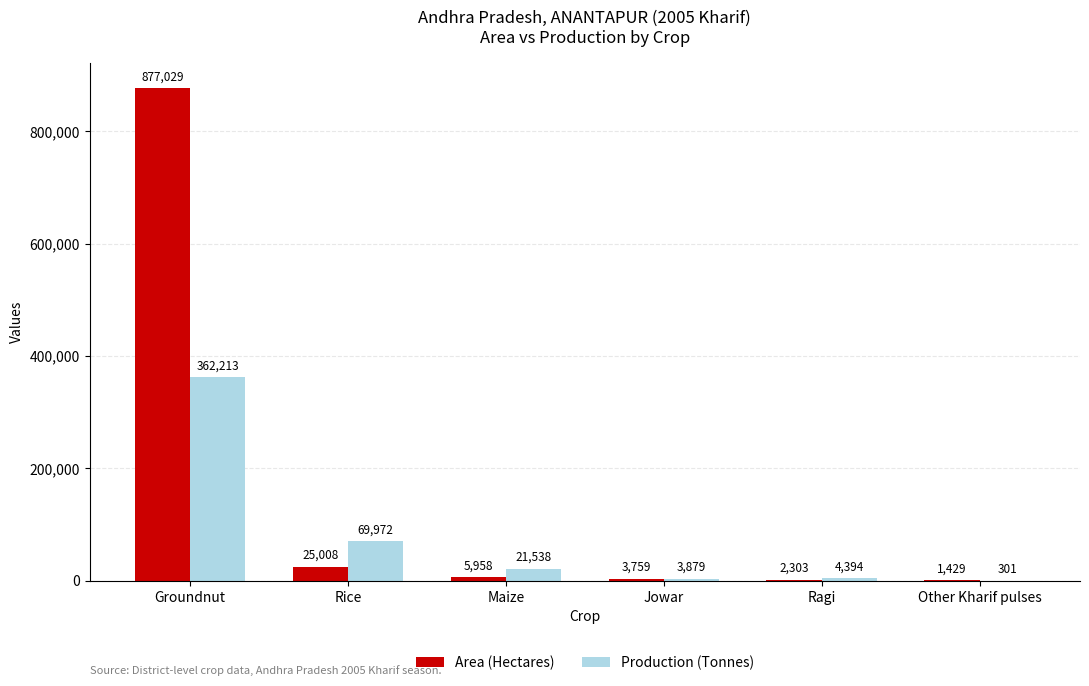

What are all the series names shown in the legend?

Area (Hectares), Production (Tonnes)